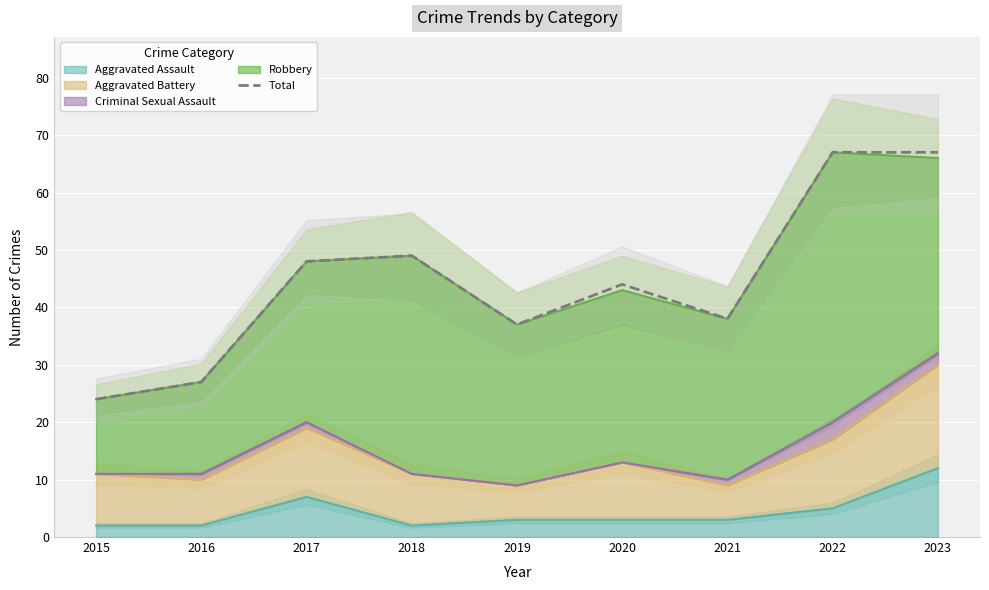

What is the change in value from 2016 to 2018?

+22